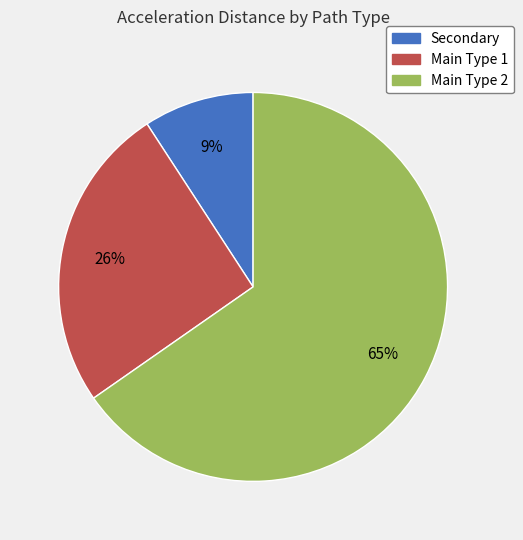

How many slices are in this pie chart?

3